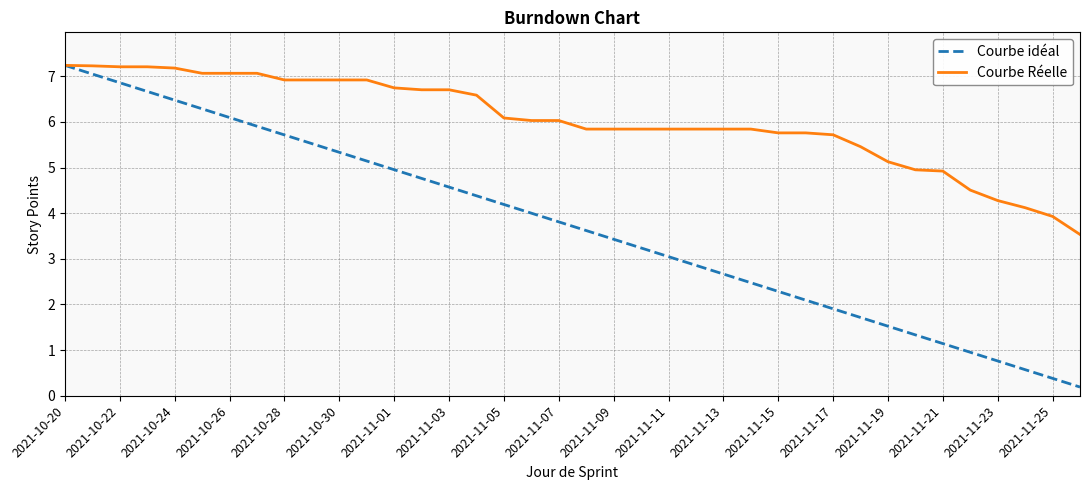

How many lines are shown in the chart?

2